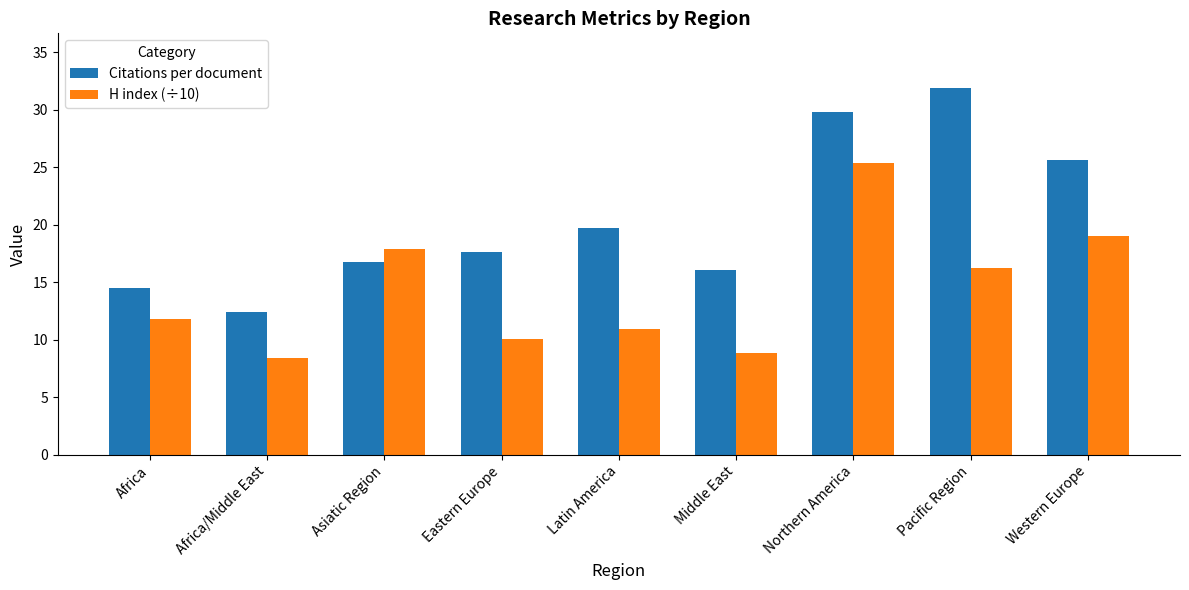

At which category is the sum across all series the highest?

Northern America